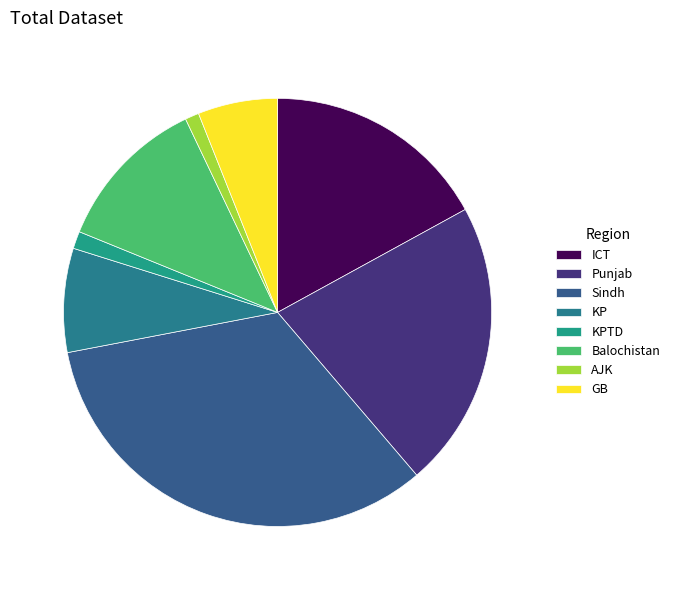

What percentage is the Punjab slice, to the nearest percent?

22%